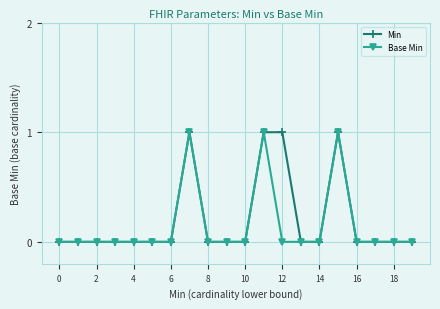

True or false: Base Min has more than 1 points higher than both neighbors.

True